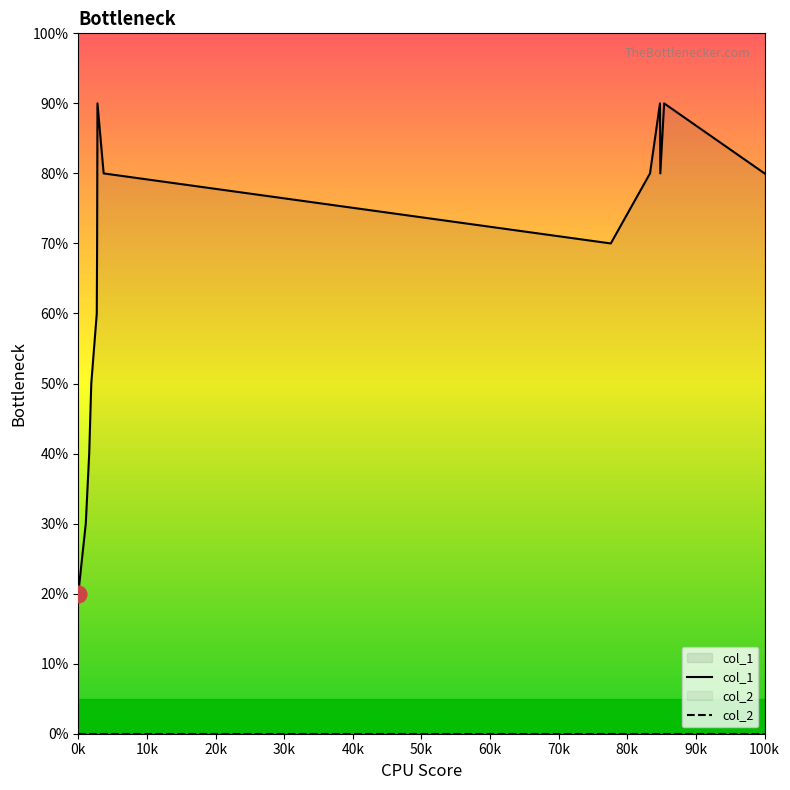

What is the value of the col_1 point at the 14th from the left?

8